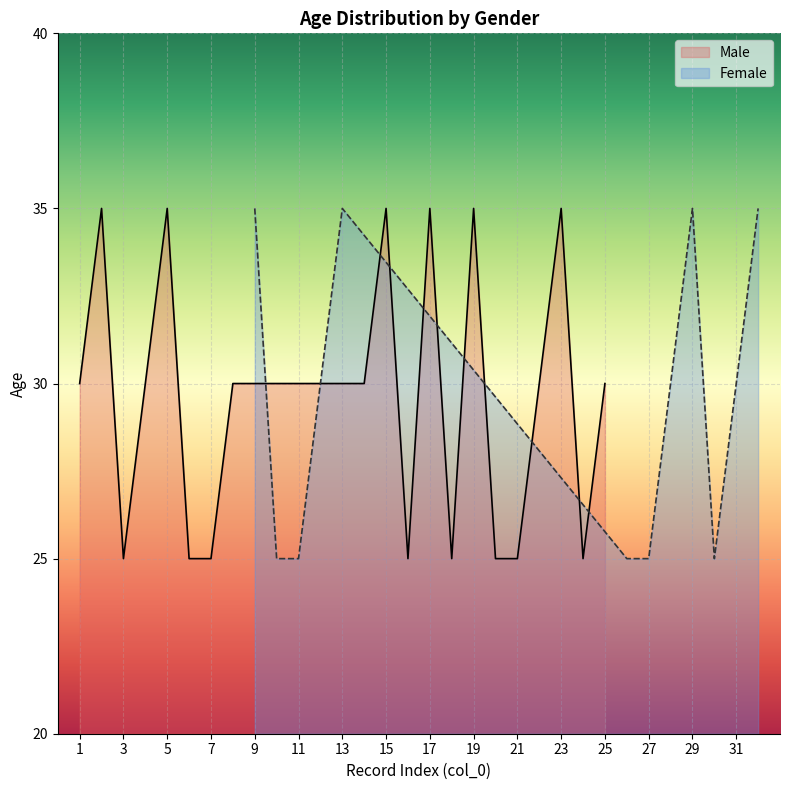

True or false: the data has more than 1 interior local peaks.

True